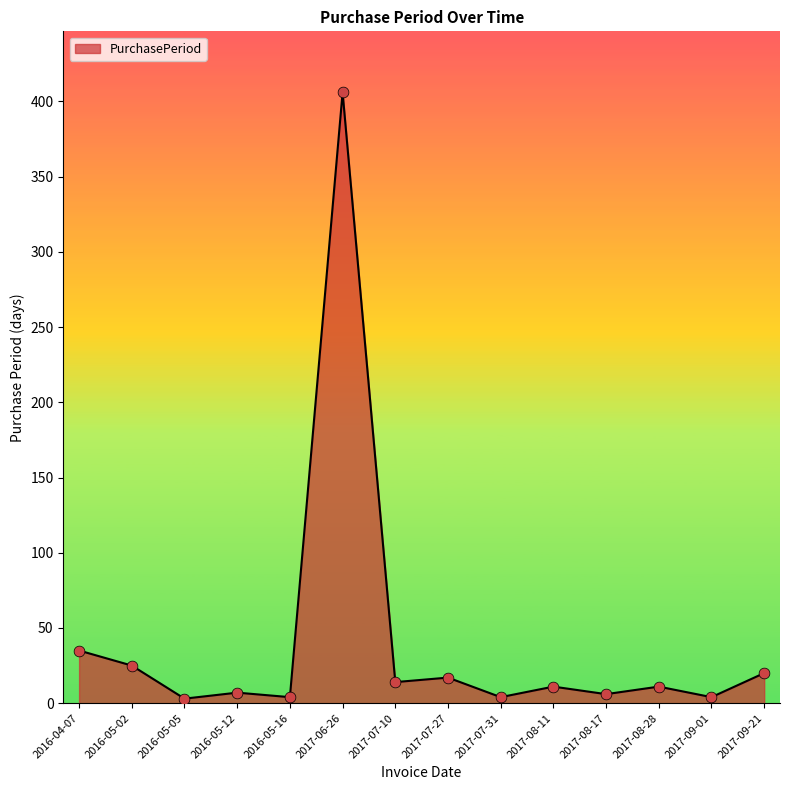

What is the ratio of the value at 2017-09-21 to the value at 2016-05-16?

5.0